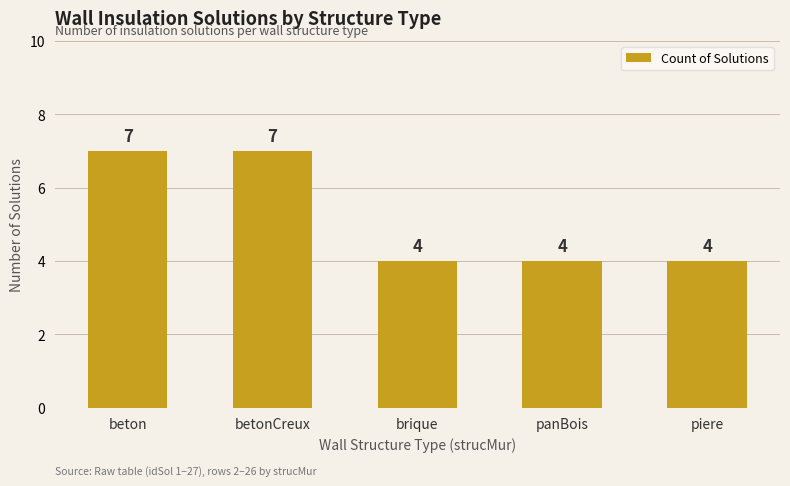

What is the change in value from beton to brique?

-3